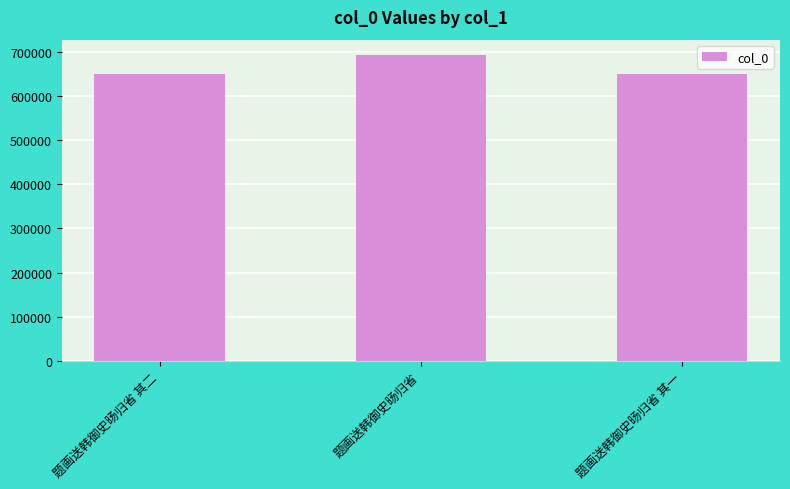

What is the smallest value displayed?

649692